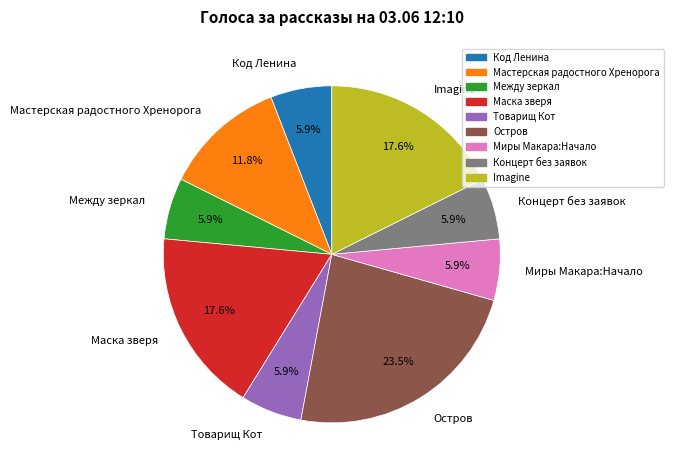

How many segments does this pie chart have?

9